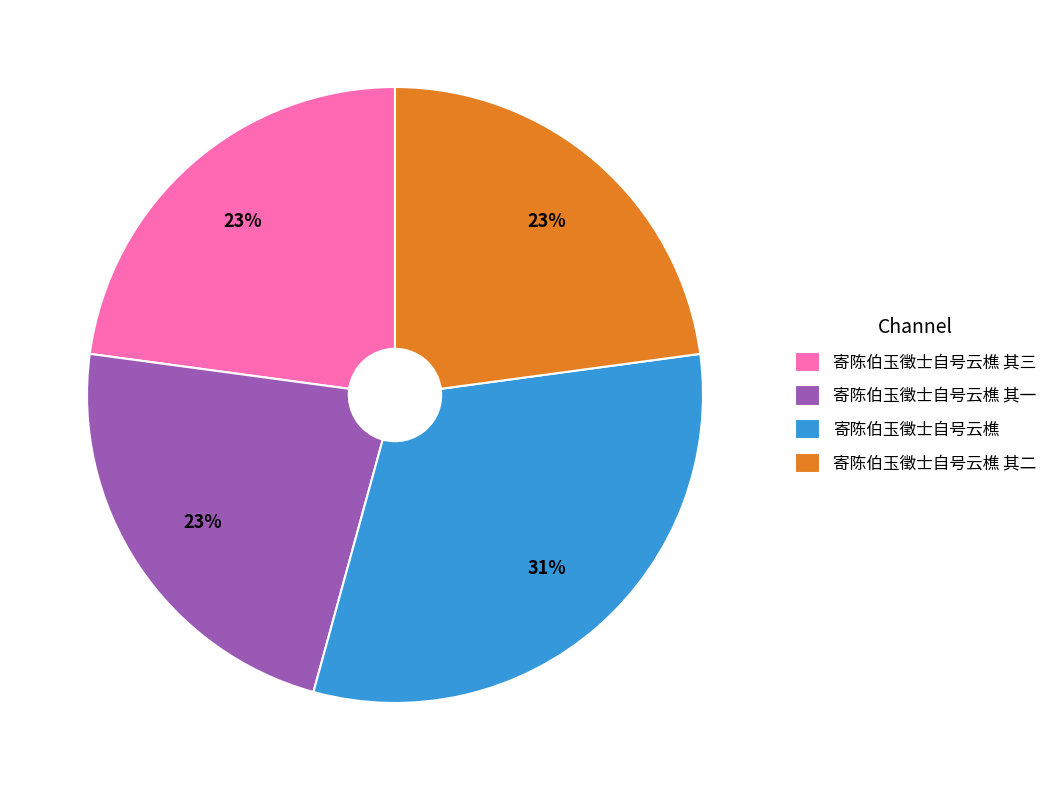

Do 寄陈伯玉徵士自号云樵 其三 and 寄陈伯玉徵士自号云樵 其一 together represent more than half of the pie?

No